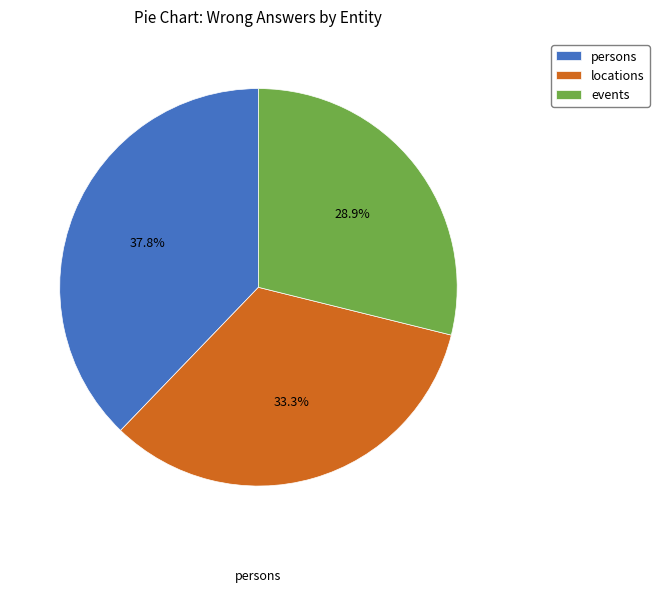

Does any single category account for the majority?

No